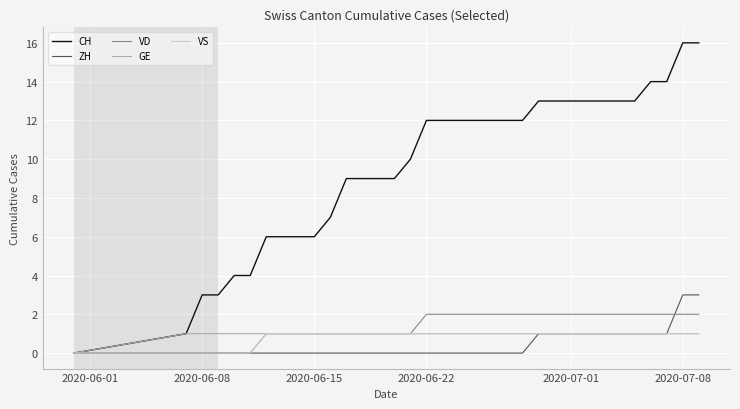

Which series has the largest total across all categories?

CH